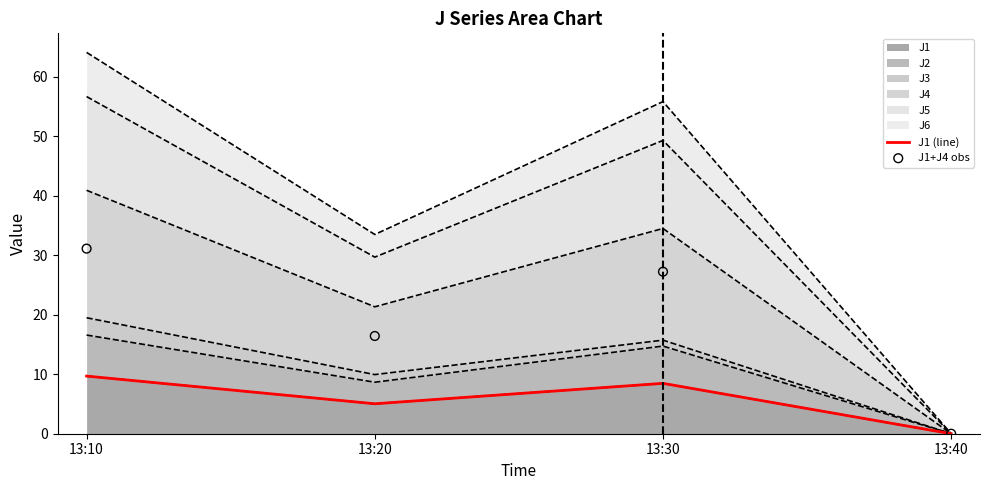

Which series contains the lowest Y value?

J1 (line)